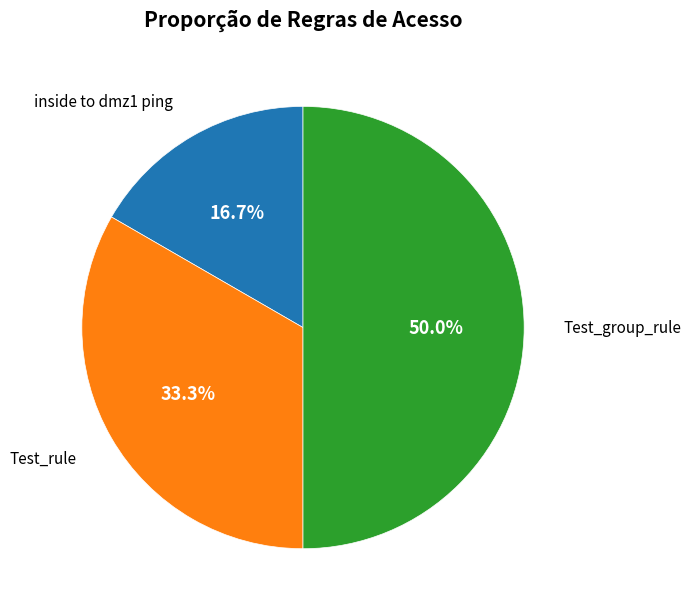

To the nearest percent, what is the difference between the largest and smallest slice percentages?

33%